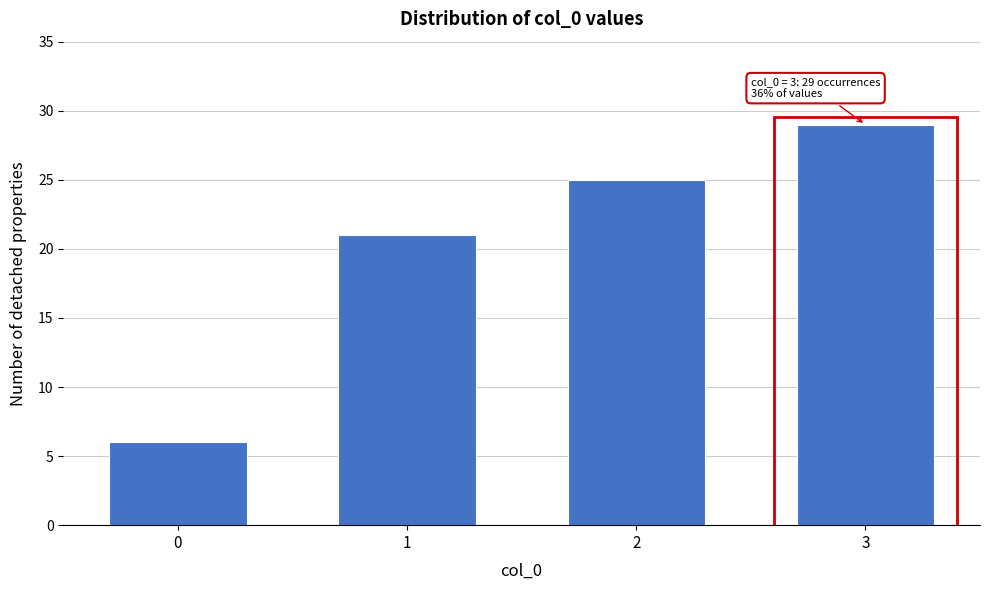

Reading right to left, extract all data points from this chart.

29	25	21	6